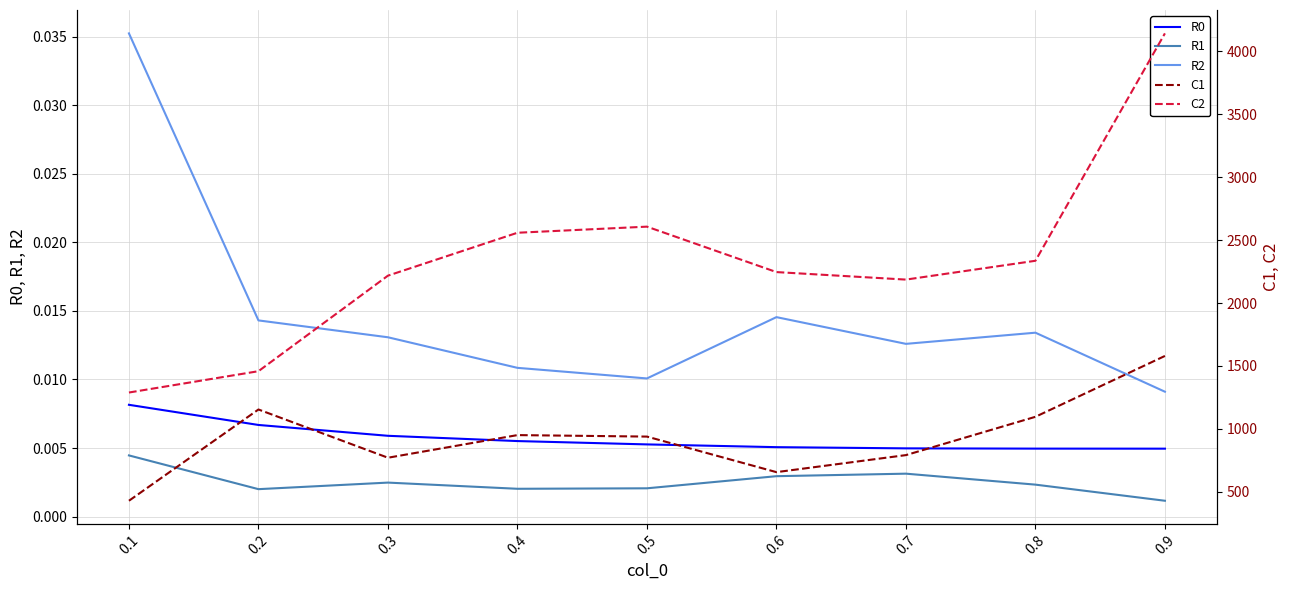

Where is R1 nearest to the value 0?

0.9